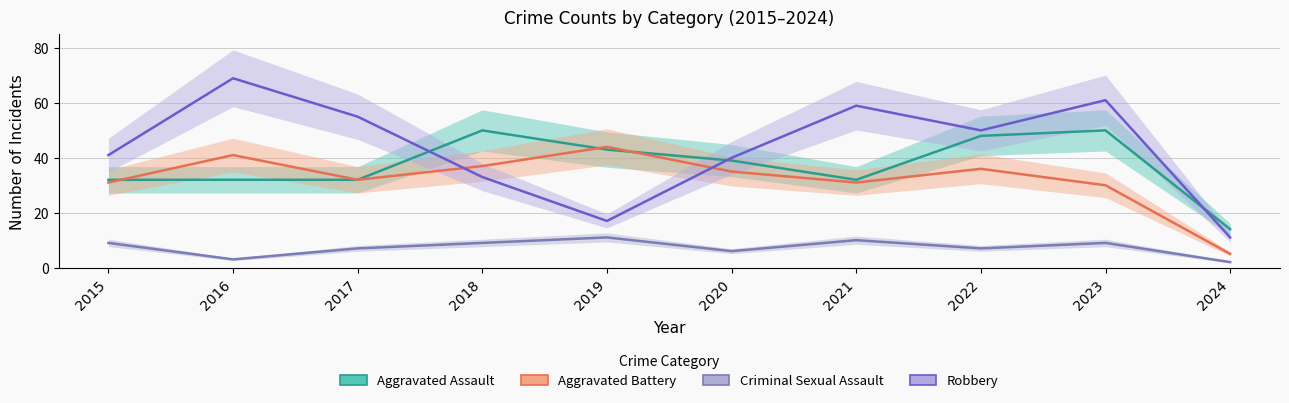

In Robbery, how many points are higher than both neighbors (excluding endpoints)?

3